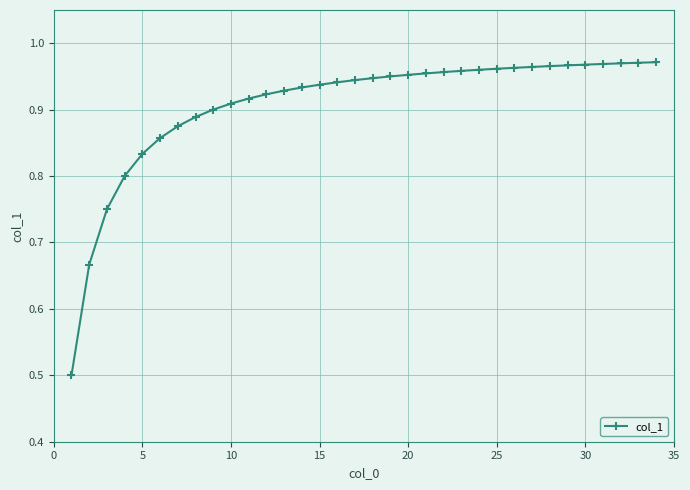

What is the smallest value displayed?

0.5